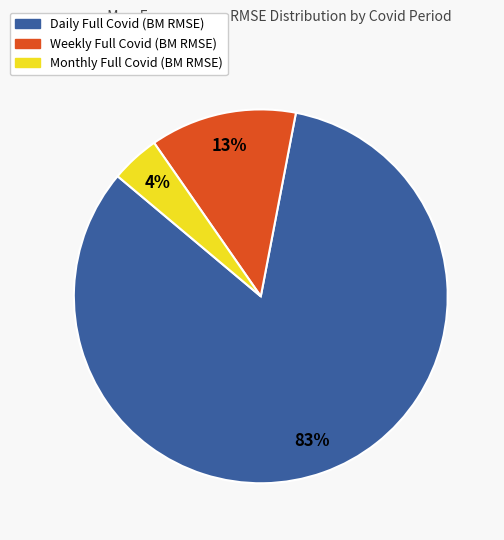

To the nearest percent, what is the difference between the largest and smallest slice percentages?

79%